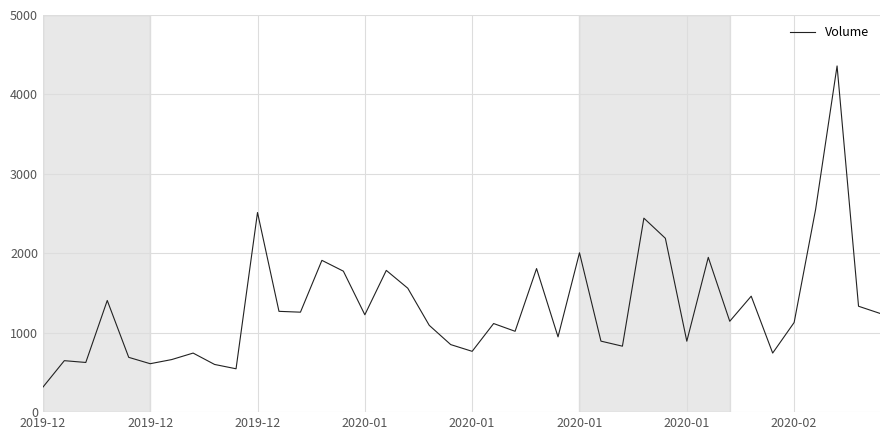

Does the chart have visible grid lines?

Yes